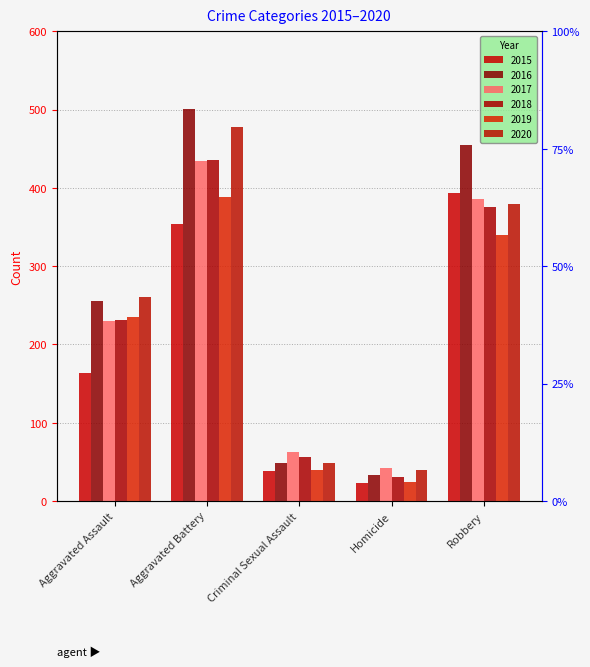

Does the chart contain any negative values?

No